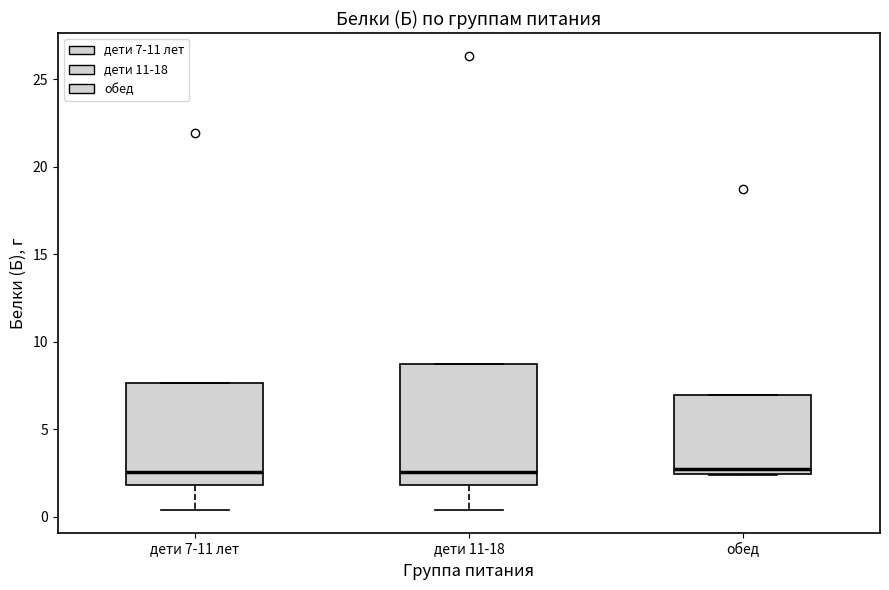

Reading left to right, read every box against the y-axis: the position of its median line, the range the box covers, and the ends of its whiskers. The values are not printed on the chart, so give them approximately, as read against the axis.

дети 7-11 лет: median 2.5, box 2.0 to 7.5, whiskers 0.5 to 7.5
дети 11-18: median 2.5, box 2.0 to 8.5, whiskers 0.5 to 8.5
обед: median 3.0, box 2.5 to 7.0, whiskers 2.5 to 7.0